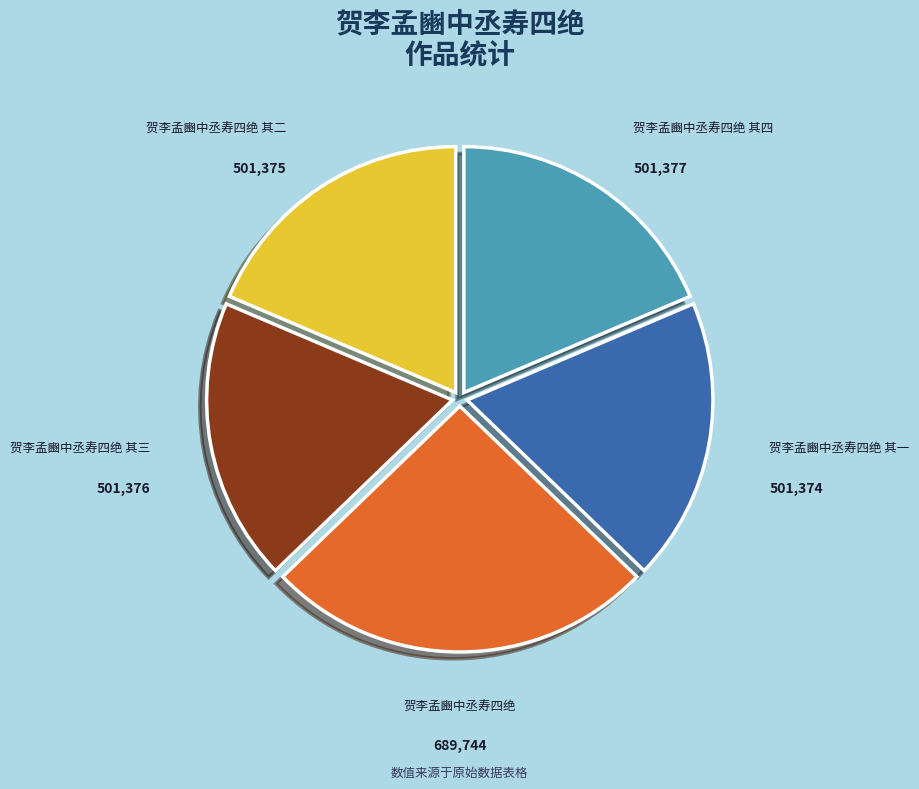

Count the number of slices in the pie.

5